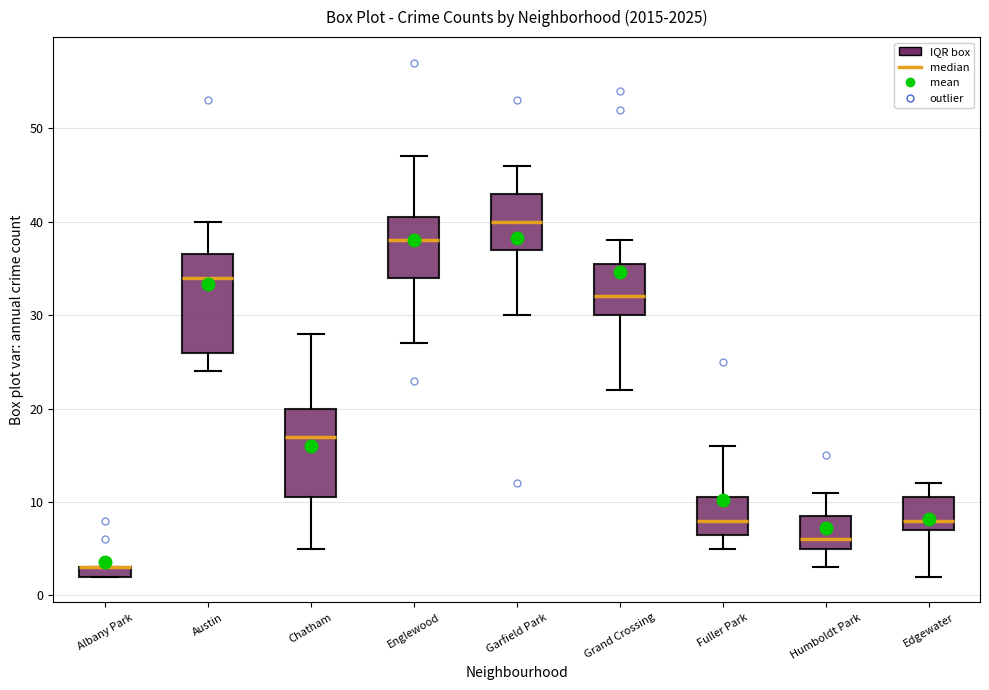

Comparing the boxes themselves (not the whiskers), which one is the tallest?

Austin